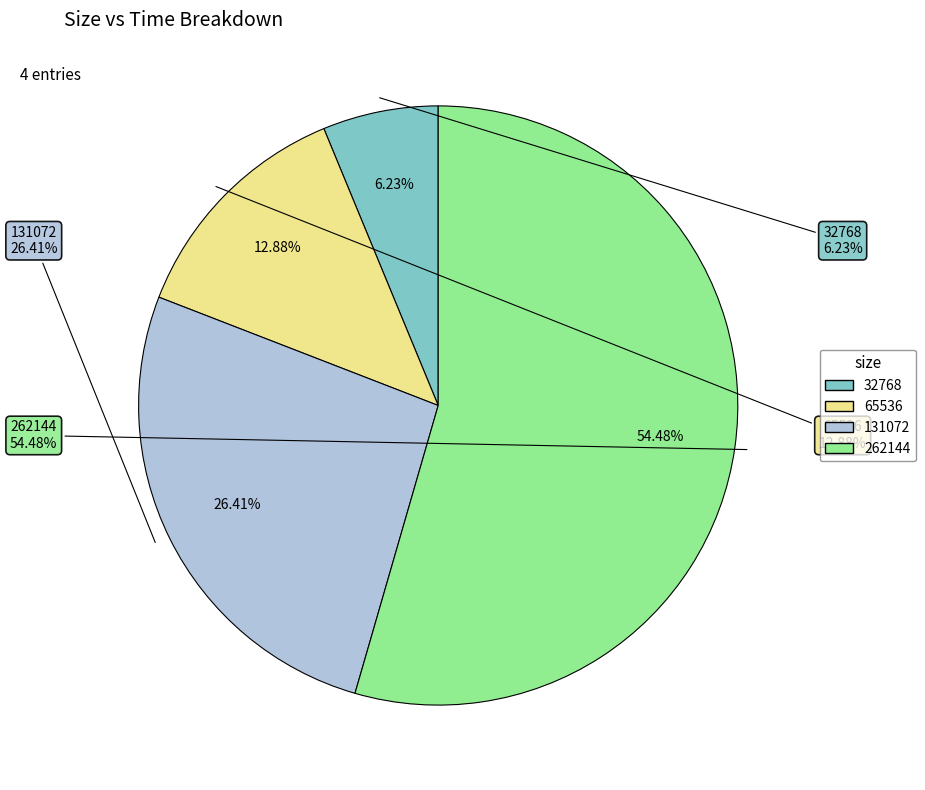

To the nearest percent, what is the difference between the largest and smallest slice percentages?

48%